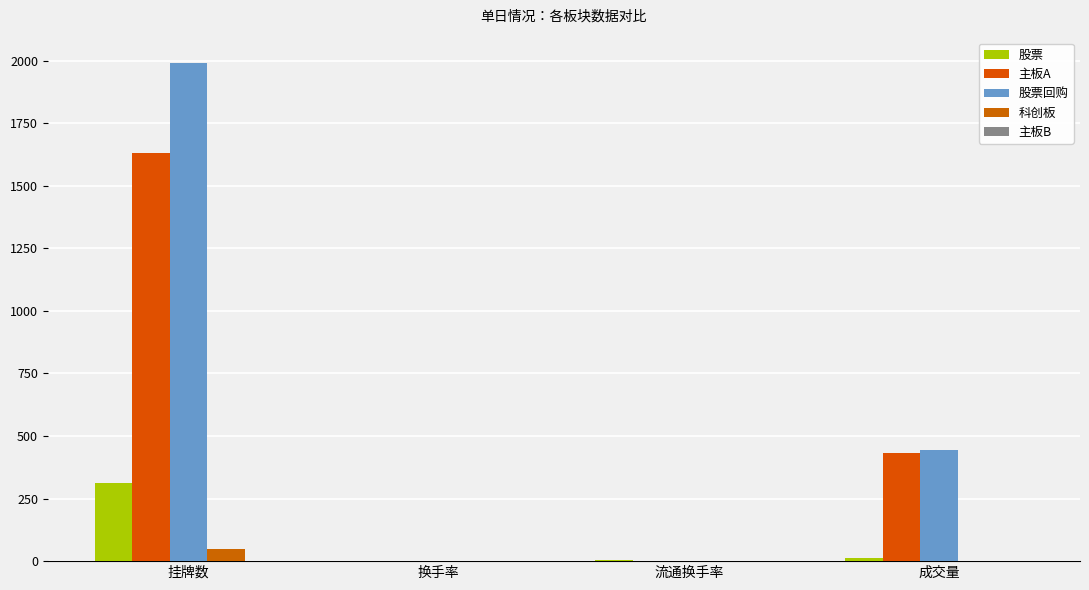

What is the value of the 股票 bar at the 1st from the left?

314.0